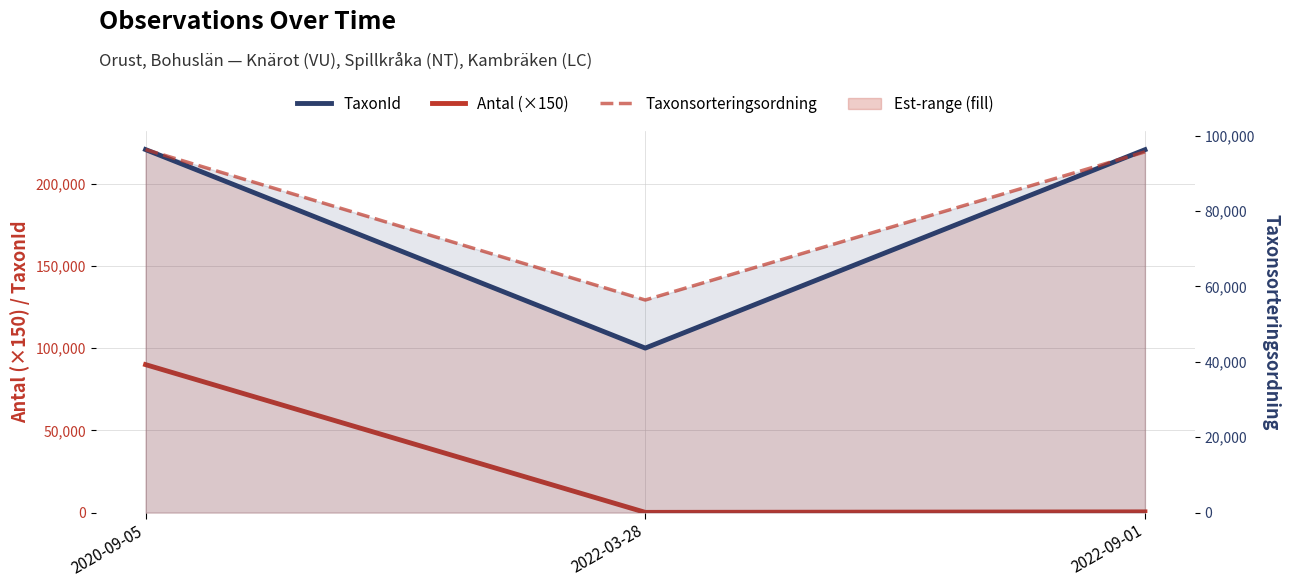

The Taxonsorteringsordning series shows 15601 at 2022-03-28. True or false?

False